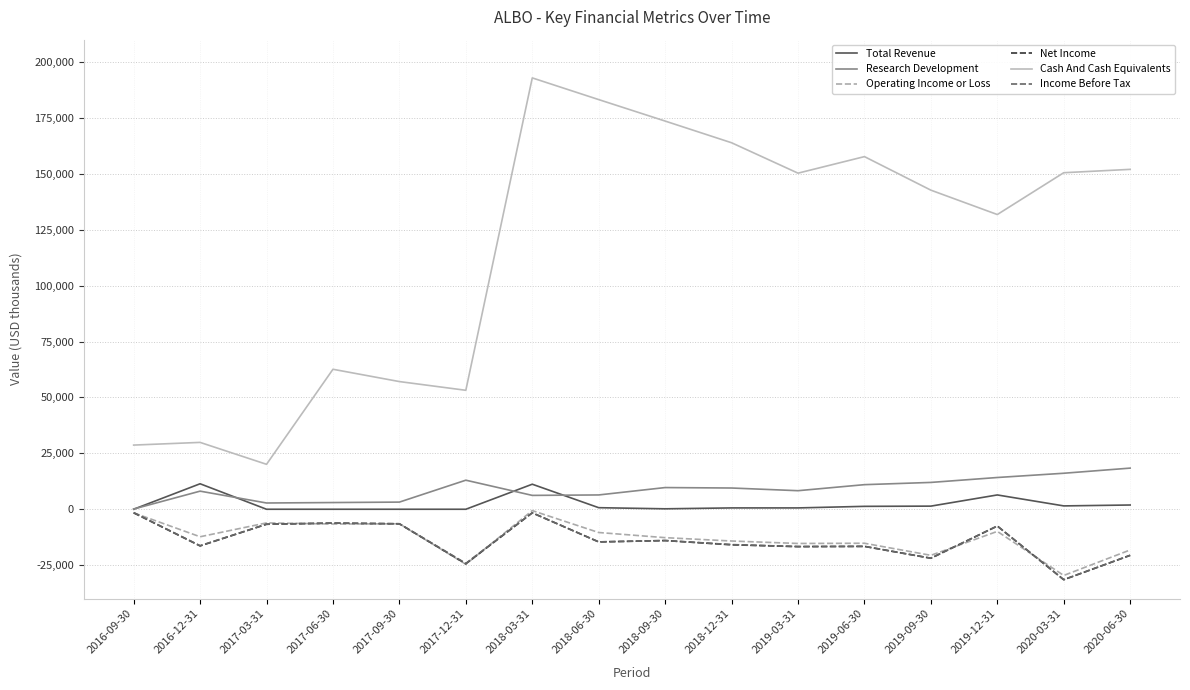

Count the number of data series in this chart.

6